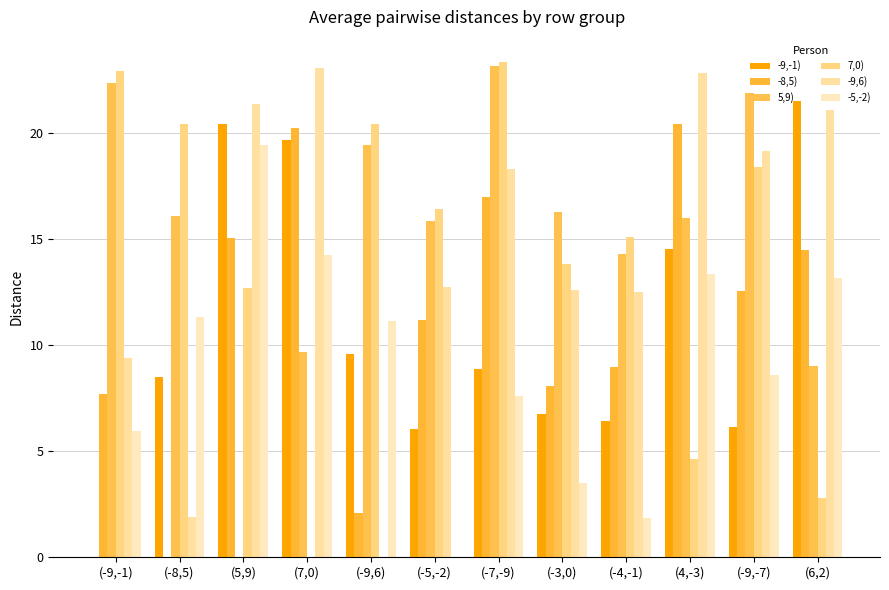

At which label does -8,5) first exceed 12?

(5,9)